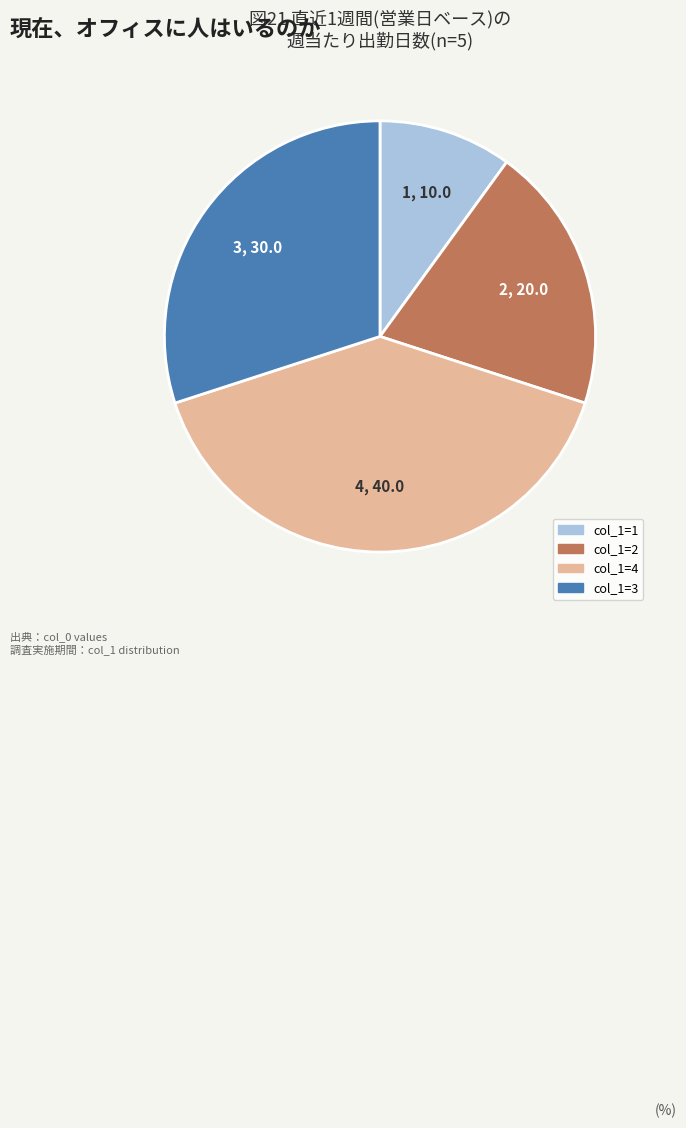

Does any single category account for the majority?

No